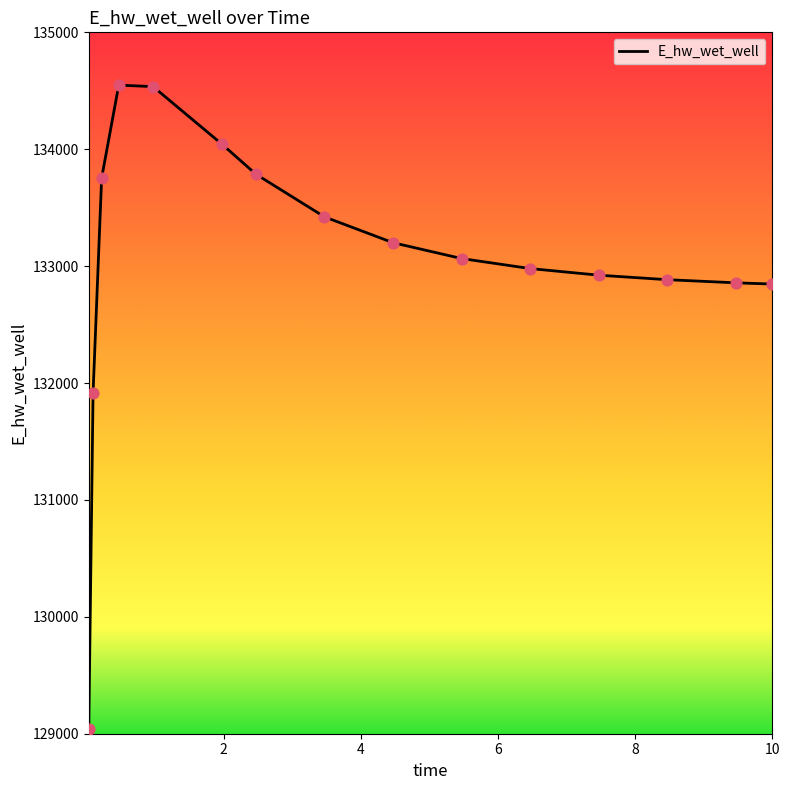

What is the minimum value shown in the chart?

129040.7